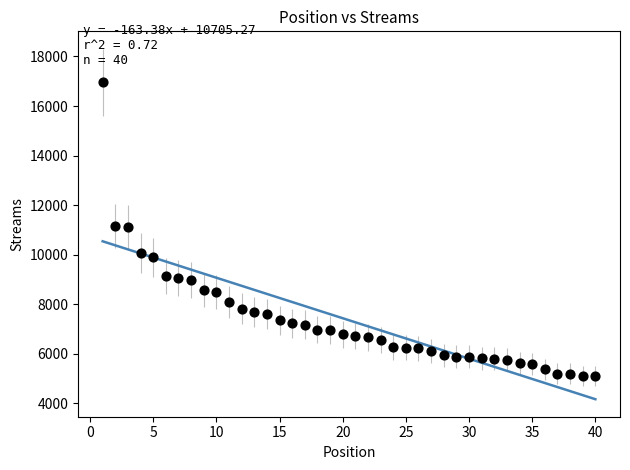

What is the range of X values (max minus min)?

39